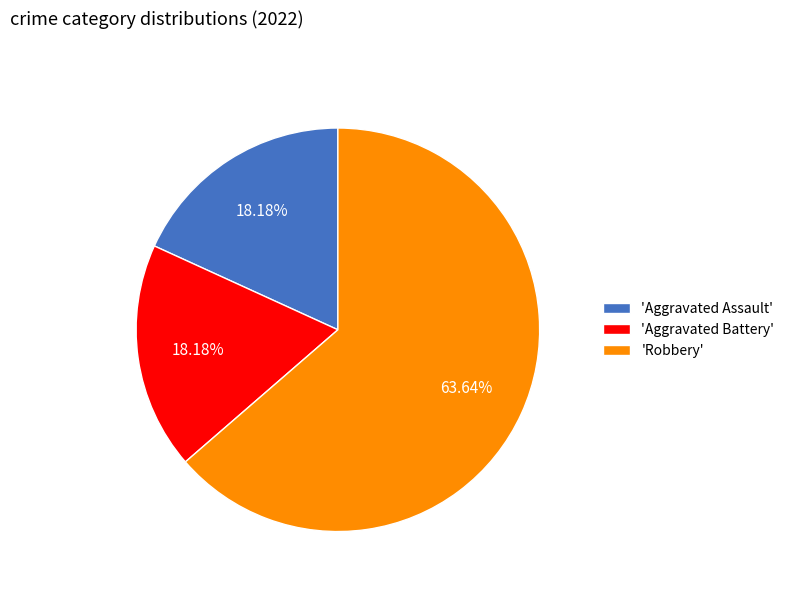

Which slice is the largest?

'Robbery'